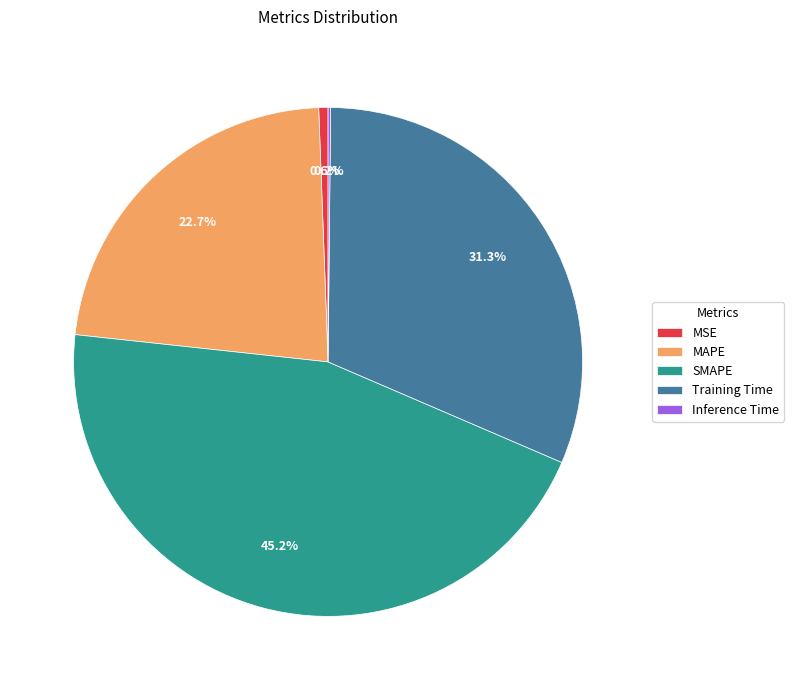

Is there any slice that represents more than half of the pie?

No